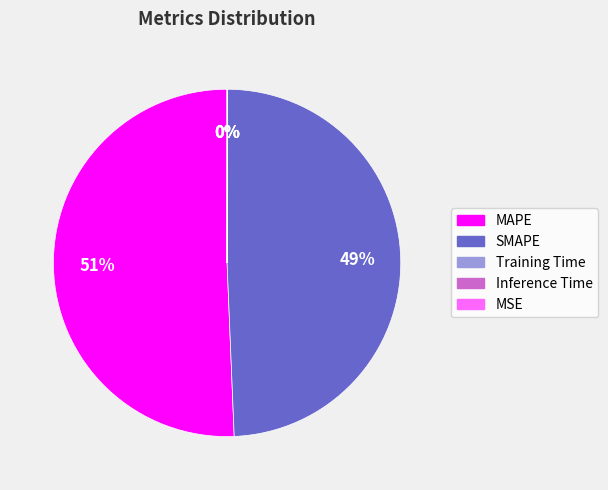

To the nearest percent, what is the difference between the largest and smallest slice percentages?

51%